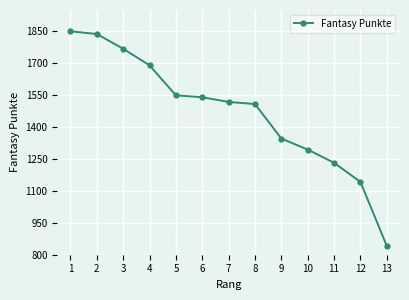

What is the smallest value displayed?

841